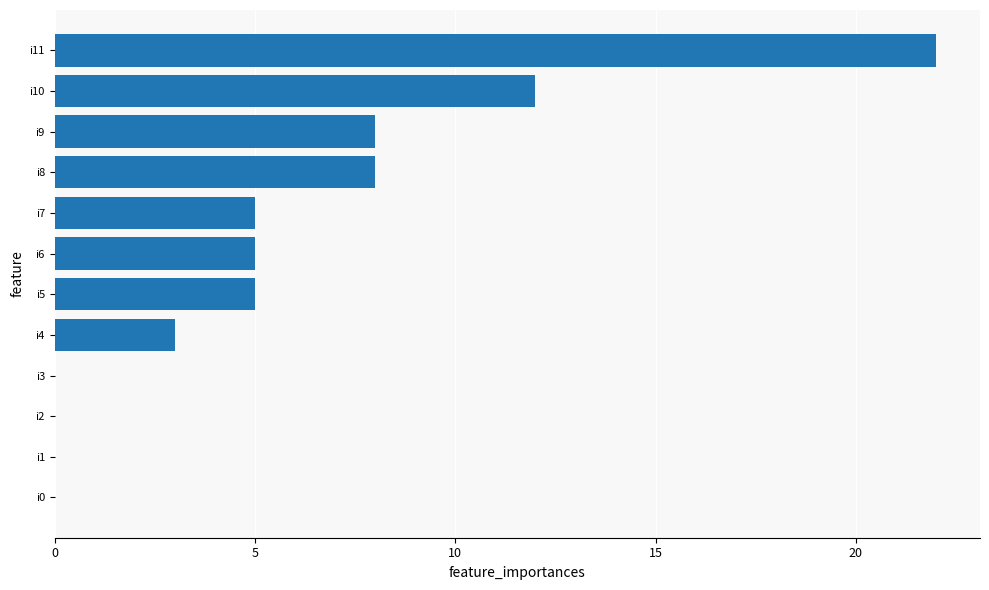

At which label is the value closest to 11?

i10